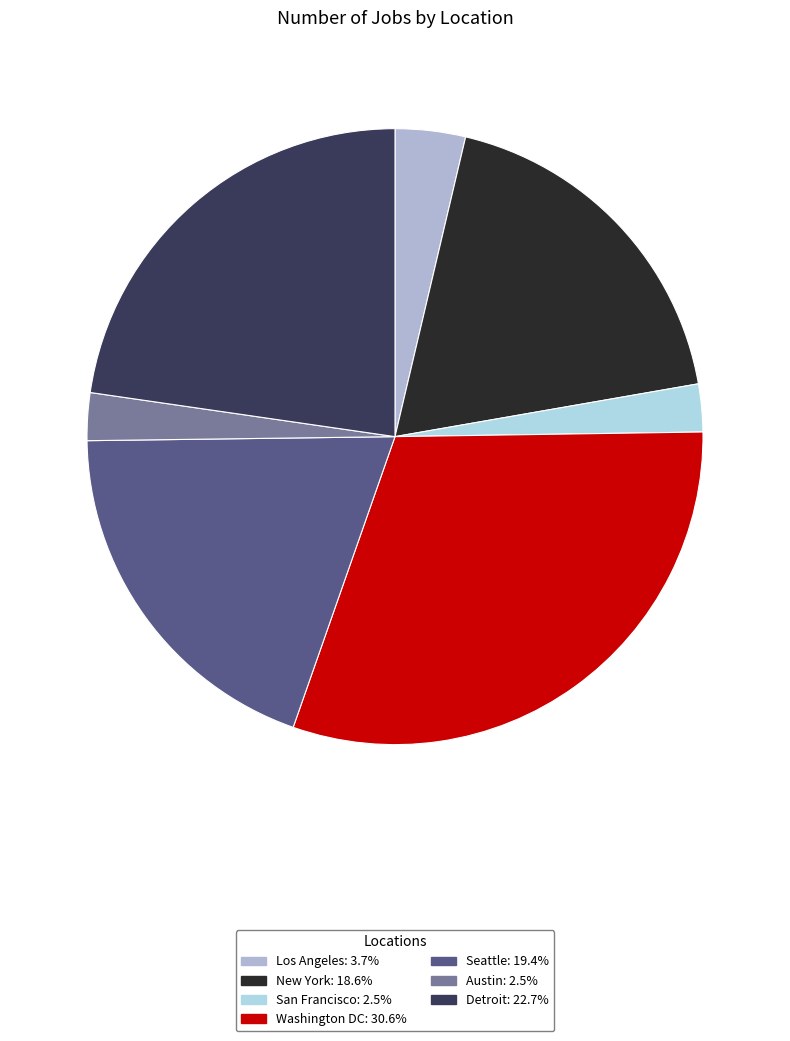

The Detroit slice represents 12% of the pie. True or false?

False